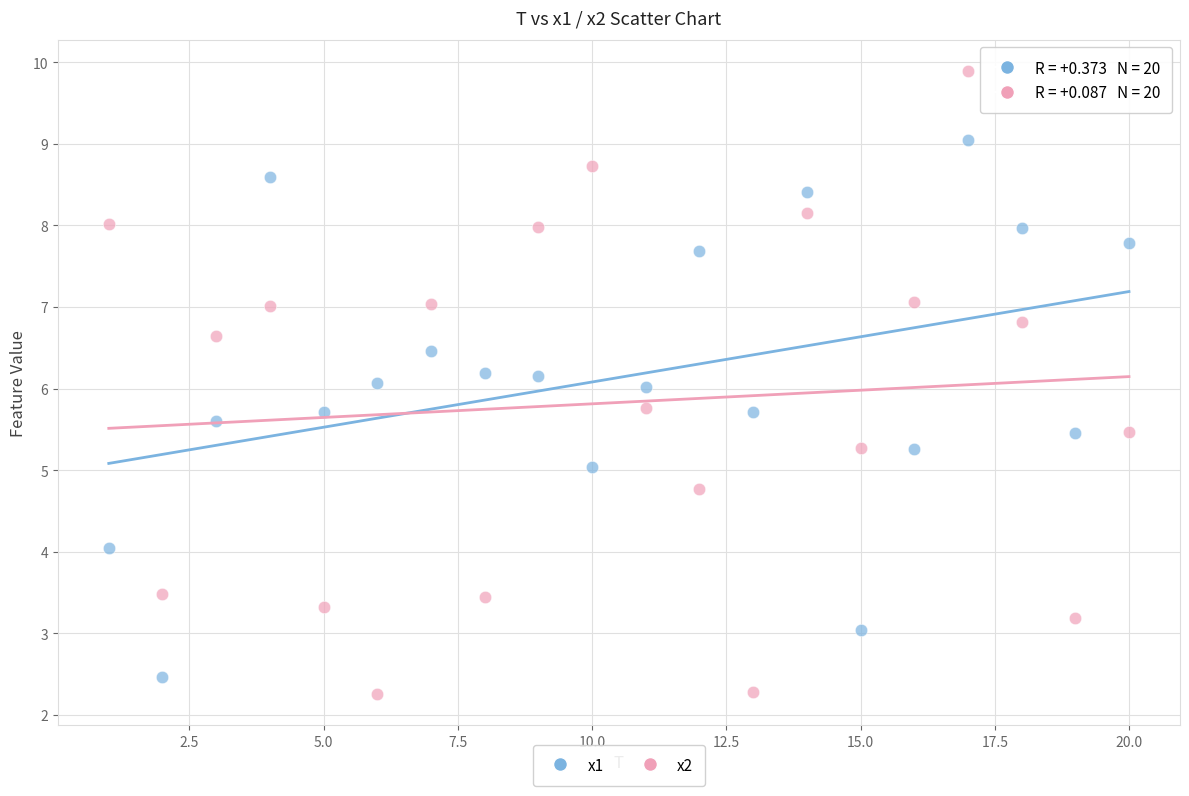

Which series has the largest Y range (max minus min)?

x2